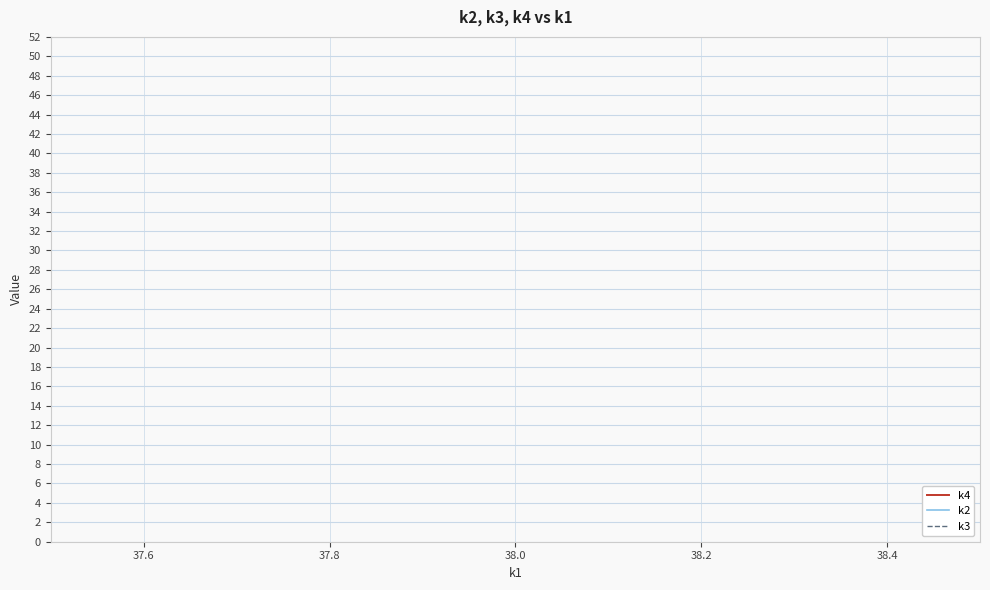

Which series has the largest range (max minus min)?

k4